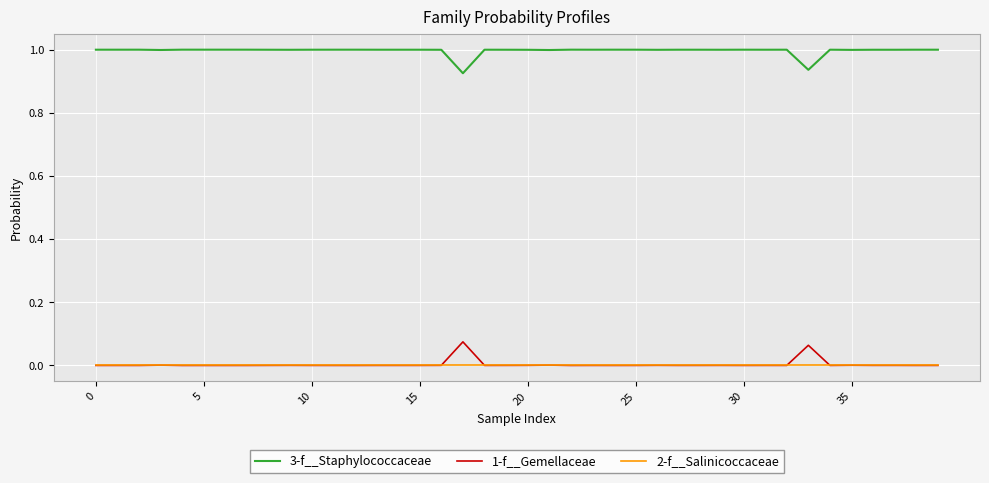

True or false: 3-f__Staphylococcaceae and 1-f__Gemellaceae intersect in this chart.

False